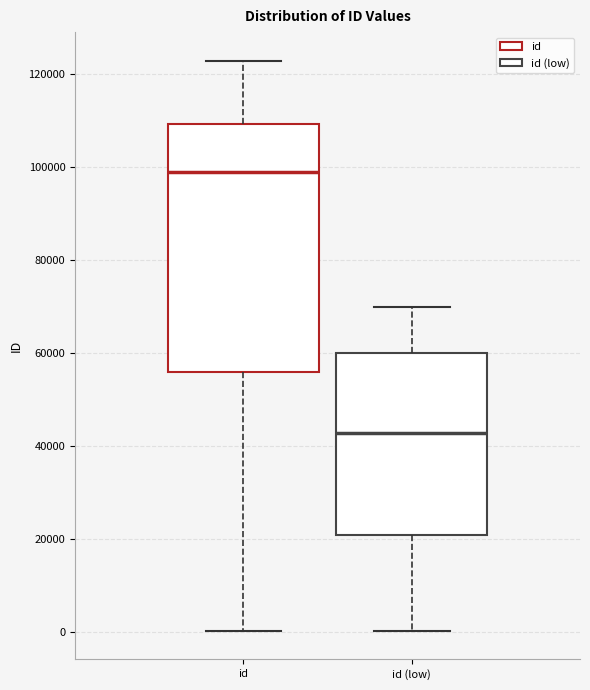

Which box is the tallest, from its lower edge to its upper edge?

id